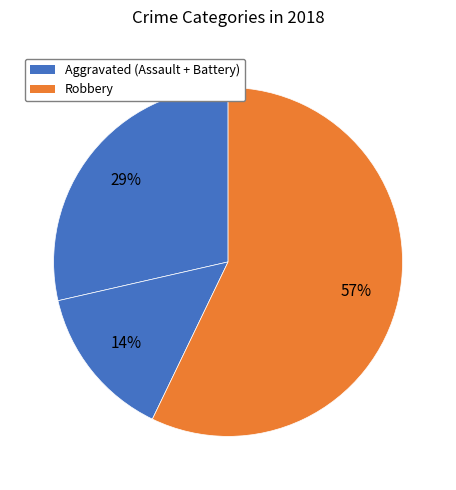

How many slices are in this pie chart?

3